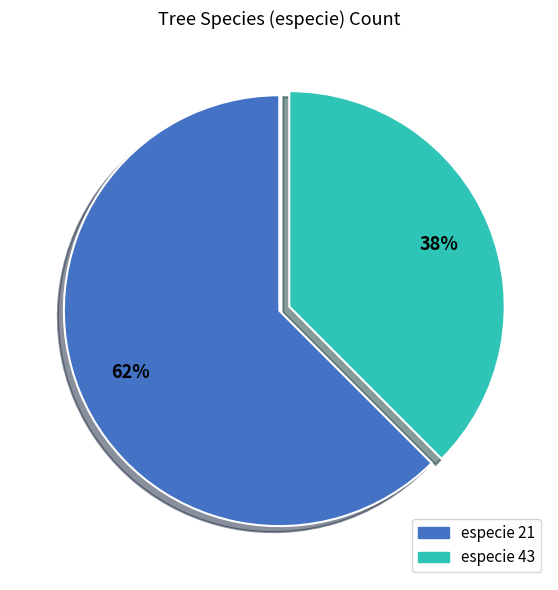

Is there a majority slice in this chart?

Yes